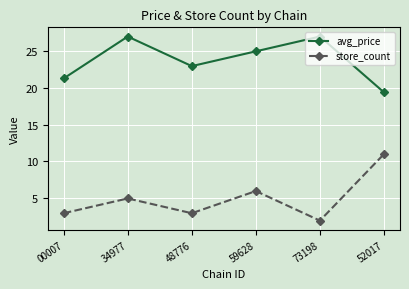

Reading left to right, transcribe all the data shown in this chart.

avg_price: 21.2	26.9	22.9	24.9	26.9	19.4
store_count: 3.0	5.0	3.0	6.0	2.0	11.0